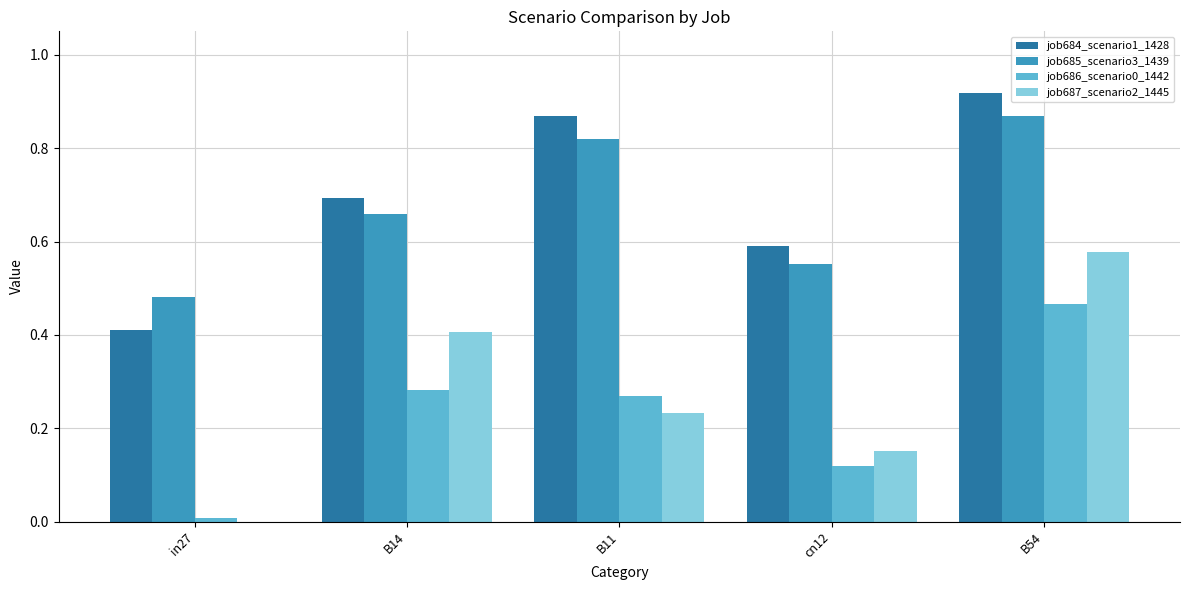

Is it true that job685_scenario3_1439 equals 0.2 at B54?

False